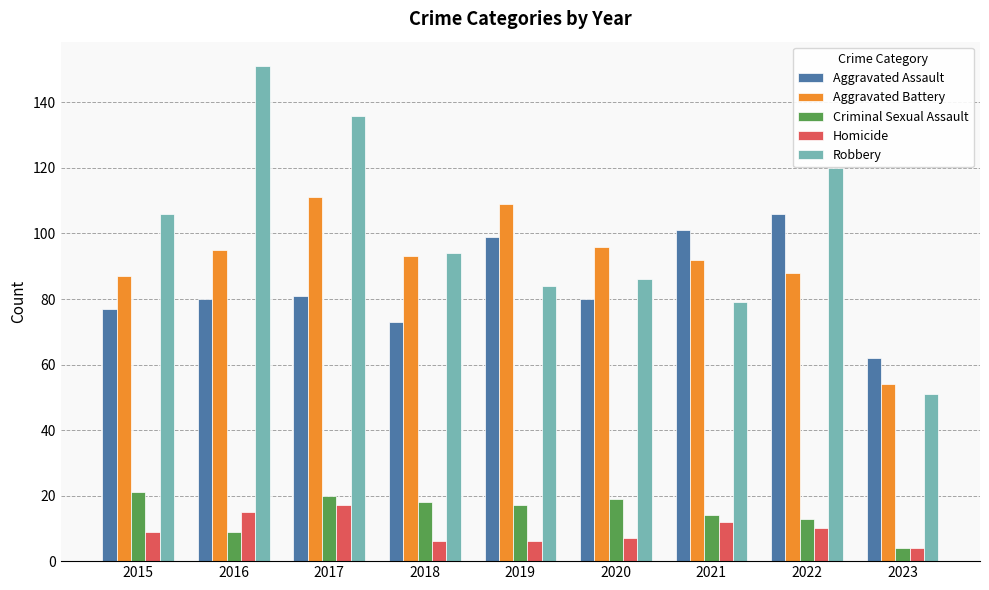

Which category has the lowest value in the Homicide series?

2023